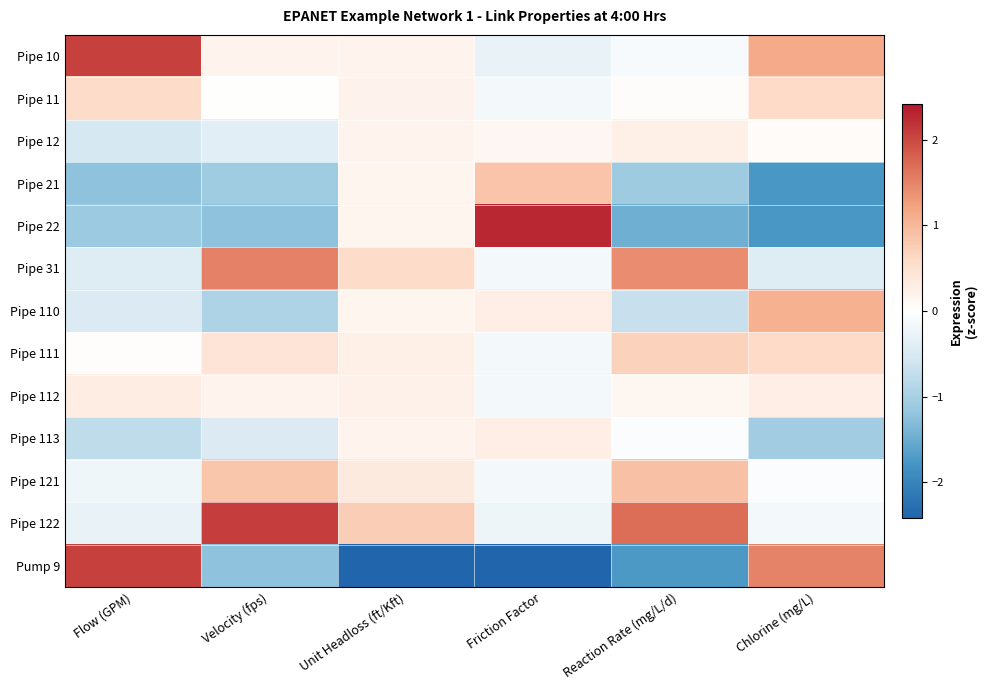

Reading left to right, transcribe all the data shown in this chart.

Pipe 10: Flow (GPM)=2.1	Velocity (fps)=0.2	Unit Headloss (ft/Kft)=0.2	Friction Factor=-0.3	Reaction Rate (mg/L/d)=-0.1	Chlorine (mg/L)=1.1
Pipe 11: Flow (GPM)=0.6	Velocity (fps)=0.0	Unit Headloss (ft/Kft)=0.2	Friction Factor=-0.1	Reaction Rate (mg/L/d)=0.0	Chlorine (mg/L)=0.6
Pipe 12: Flow (GPM)=-0.5	Velocity (fps)=-0.4	Unit Headloss (ft/Kft)=0.2	Friction Factor=0.1	Reaction Rate (mg/L/d)=0.3	Chlorine (mg/L)=0.1
Pipe 21: Flow (GPM)=-1.2	Velocity (fps)=-1.1	Unit Headloss (ft/Kft)=0.2	Friction Factor=0.9	Reaction Rate (mg/L/d)=-1.1	Chlorine (mg/L)=-1.8
Pipe 22: Flow (GPM)=-1.1	Velocity (fps)=-1.2	Unit Headloss (ft/Kft)=0.2	Friction Factor=2.3	Reaction Rate (mg/L/d)=-1.5	Chlorine (mg/L)=-1.8
Pipe 31: Flow (GPM)=-0.4	Velocity (fps)=1.5	Unit Headloss (ft/Kft)=0.6	Friction Factor=-0.1	Reaction Rate (mg/L/d)=1.4	Chlorine (mg/L)=-0.4
Pipe 110: Flow (GPM)=-0.5	Velocity (fps)=-0.9	Unit Headloss (ft/Kft)=0.2	Friction Factor=0.3	Reaction Rate (mg/L/d)=-0.7	Chlorine (mg/L)=1.1
Pipe 111: Flow (GPM)=0.0	Velocity (fps)=0.4	Unit Headloss (ft/Kft)=0.3	Friction Factor=-0.1	Reaction Rate (mg/L/d)=0.7	Chlorine (mg/L)=0.6
Pipe 112: Flow (GPM)=0.3	Velocity (fps)=0.2	Unit Headloss (ft/Kft)=0.2	Friction Factor=-0.1	Reaction Rate (mg/L/d)=0.1	Chlorine (mg/L)=0.3
Pipe 113: Flow (GPM)=-0.8	Velocity (fps)=-0.4	Unit Headloss (ft/Kft)=0.2	Friction Factor=0.3	Reaction Rate (mg/L/d)=-0.1	Chlorine (mg/L)=-1.1
Pipe 121: Flow (GPM)=-0.2	Velocity (fps)=0.8	Unit Headloss (ft/Kft)=0.3	Friction Factor=-0.1	Reaction Rate (mg/L/d)=0.9	Chlorine (mg/L)=-0.0
Pipe 122: Flow (GPM)=-0.3	Velocity (fps)=2.1	Unit Headloss (ft/Kft)=0.8	Friction Factor=-0.2	Reaction Rate (mg/L/d)=1.7	Chlorine (mg/L)=-0.2
Pump 9: Flow (GPM)=2.1	Velocity (fps)=-1.2	Unit Headloss (ft/Kft)=-3.4	Friction Factor=-2.6	Reaction Rate (mg/L/d)=-1.7	Chlorine (mg/L)=1.5